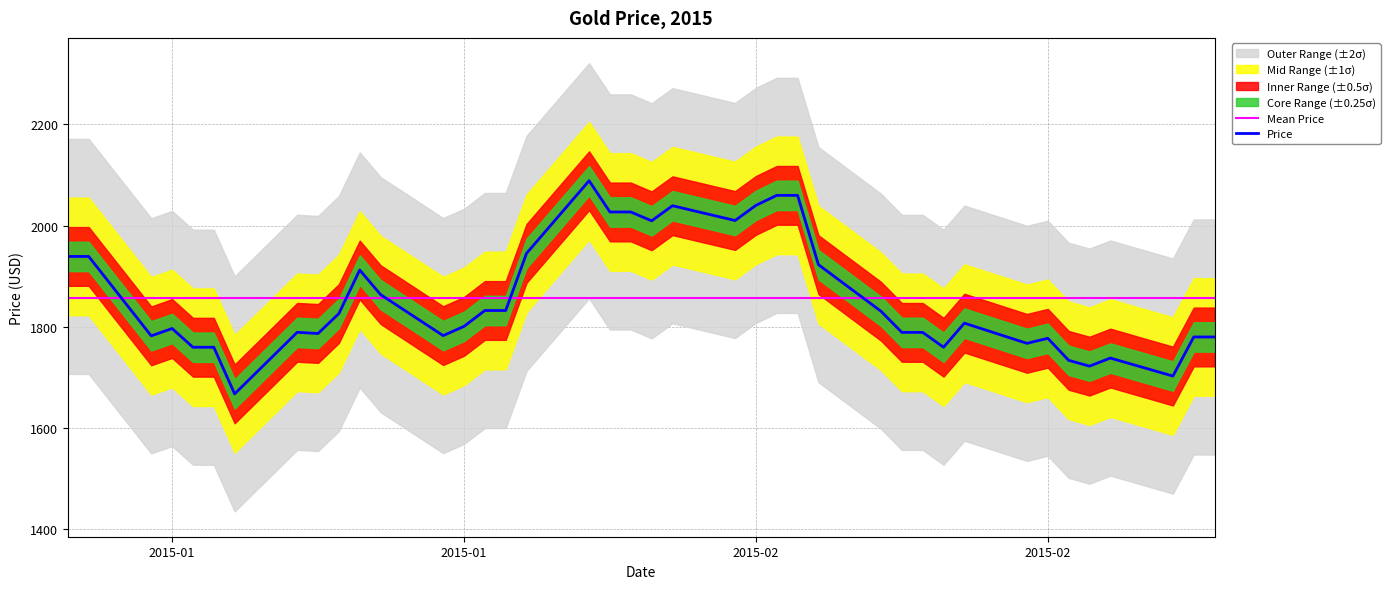

In Price, how many points are lower than both neighbors (excluding endpoints)?

10